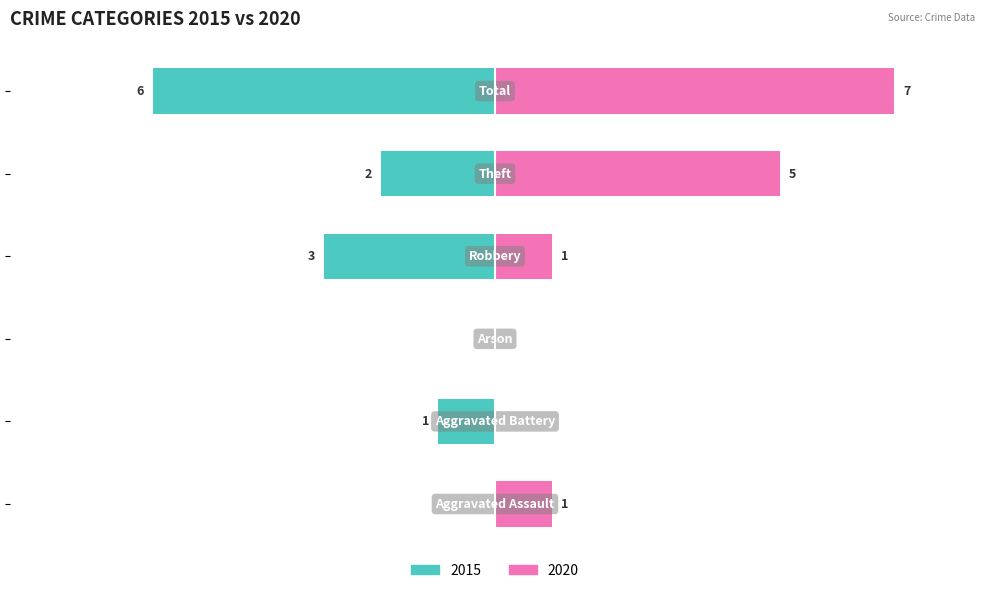

What is the minimum value for 2015?

-6